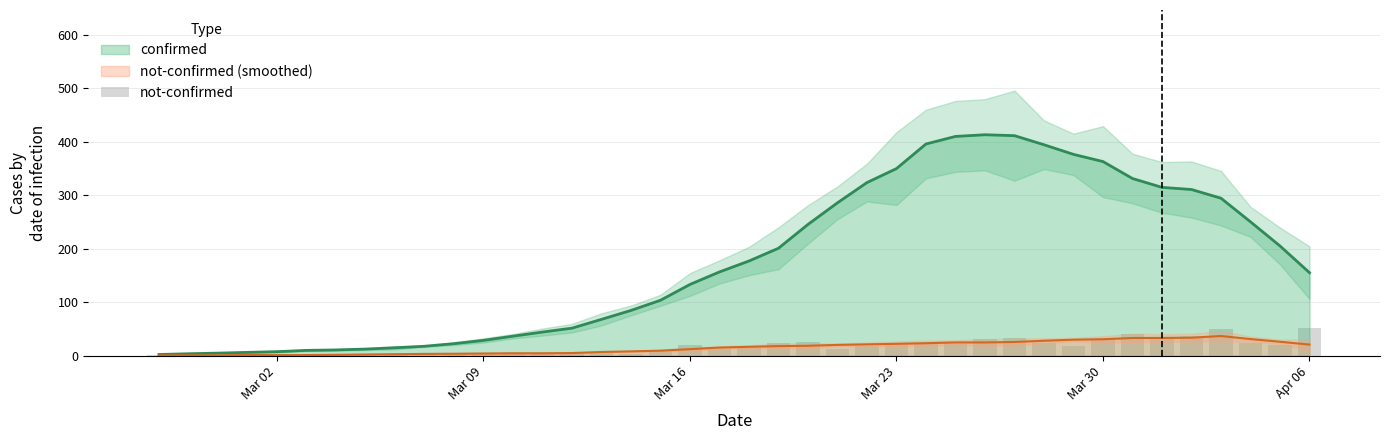

How many bars are there in total?

40